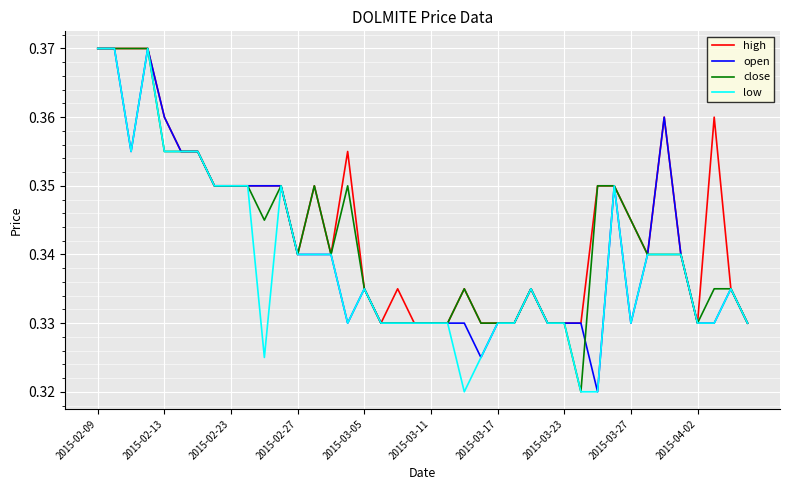

At how many categories does at least one series exceed 0?

40